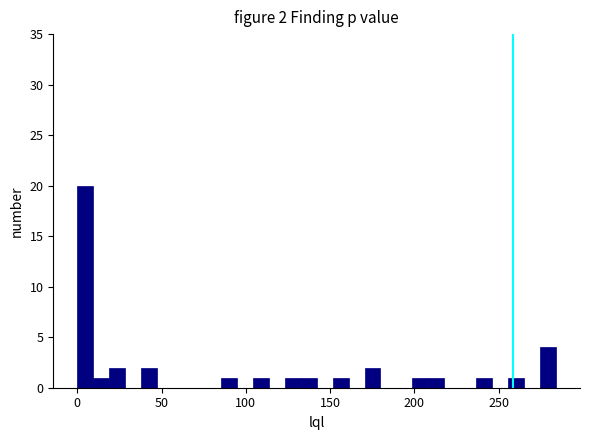

Read against the x-axis, roughly where is the centre of the tallest bar?

5